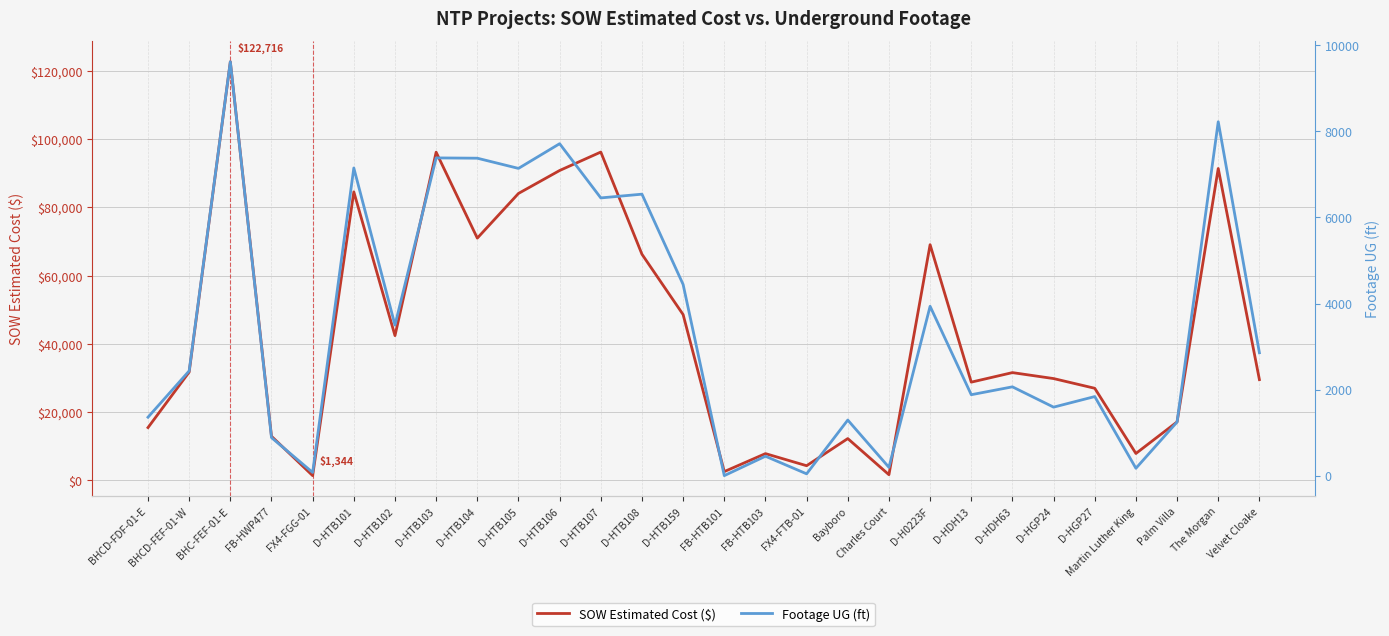

How many data points in SOW Estimated Cost ($) are above 31560?

13